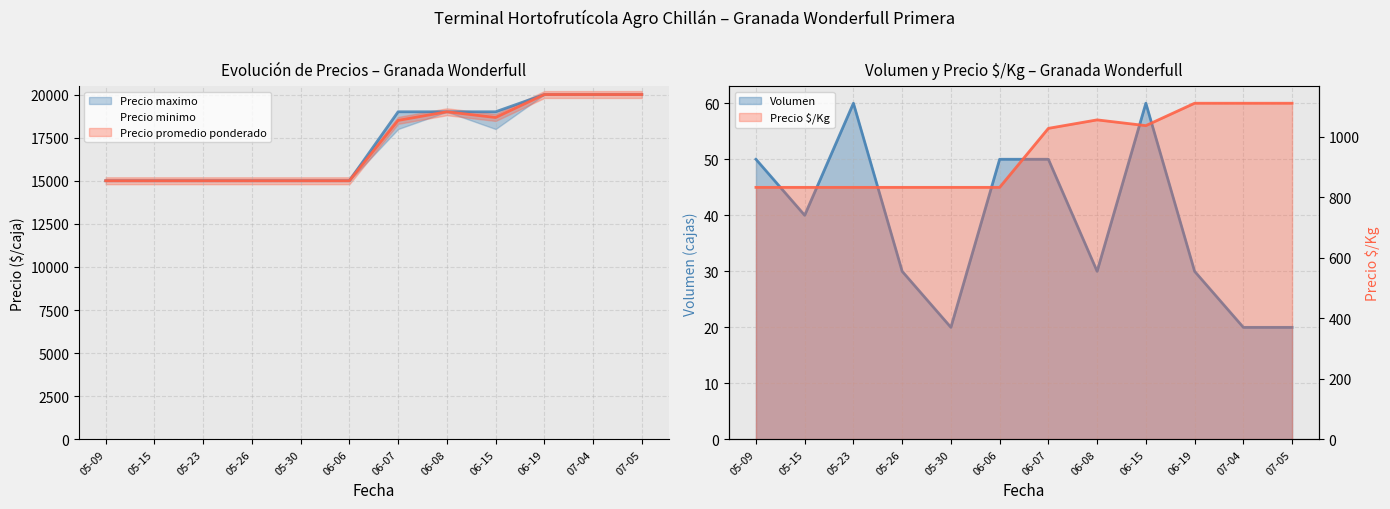

True or false: Precio minimo and Precio promedio ponderado cross at least once.

False